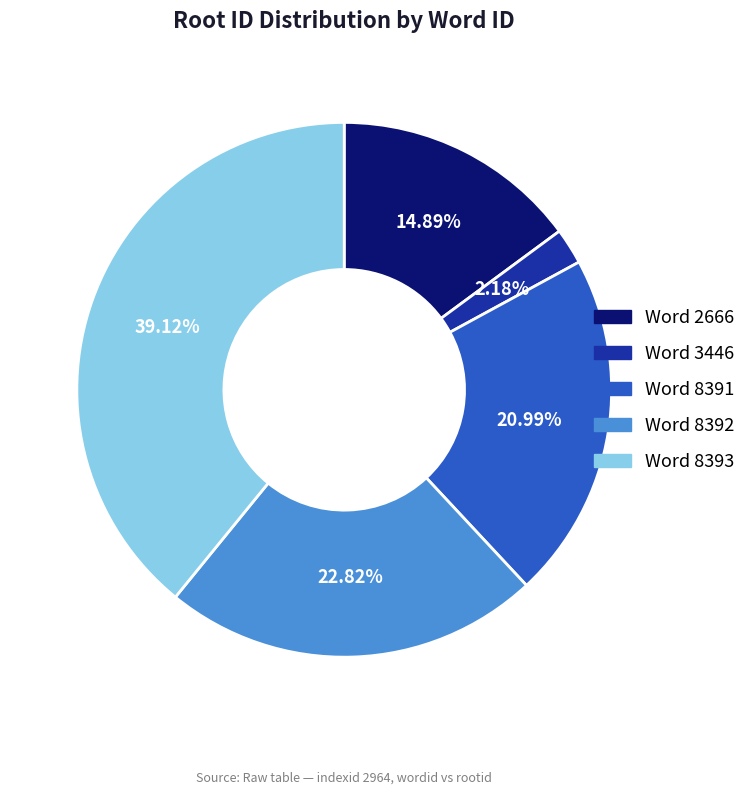

Is there a majority slice in this chart?

No